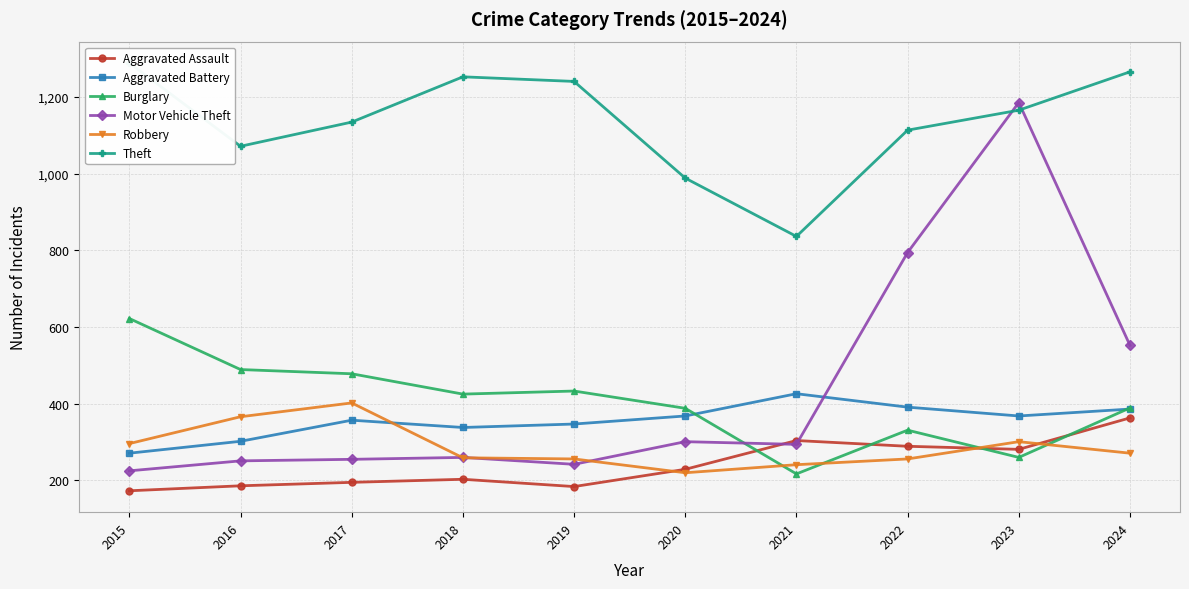

True or false: Aggravated Battery and Theft cross at least once.

False